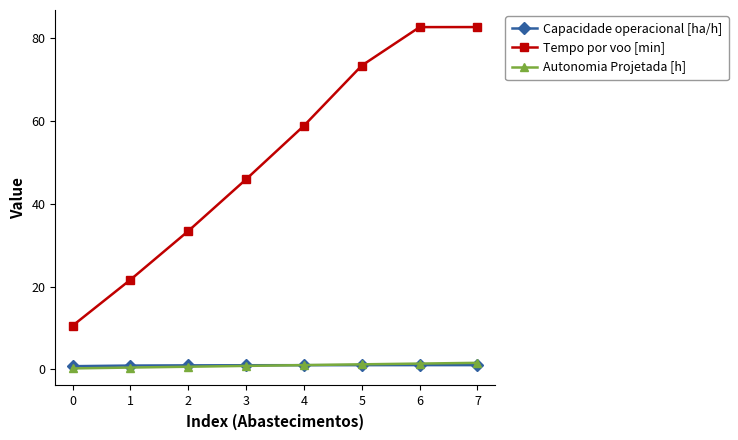

True or false: Tempo por voo [min] has more than 2 points higher than both neighbors.

False